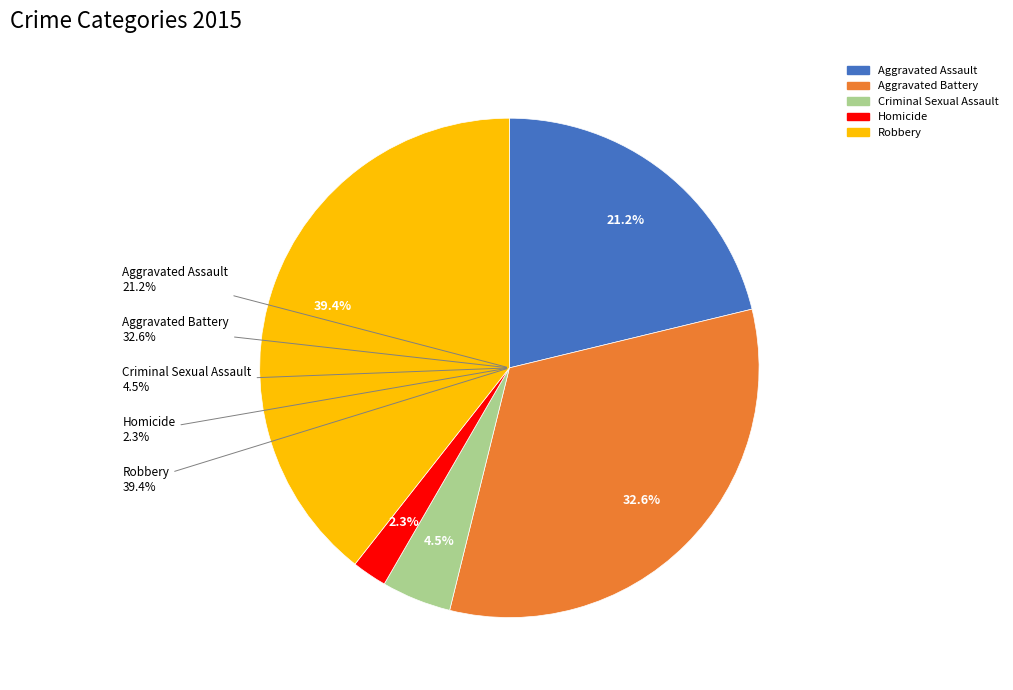

Is there a majority slice in this chart?

No